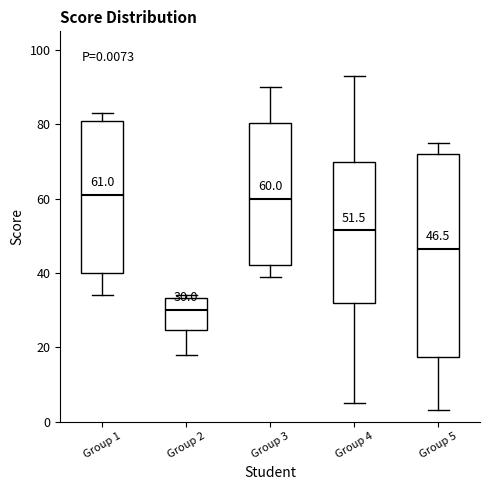

Comparing the boxes themselves (not the whiskers), which one is the tallest?

Group 5